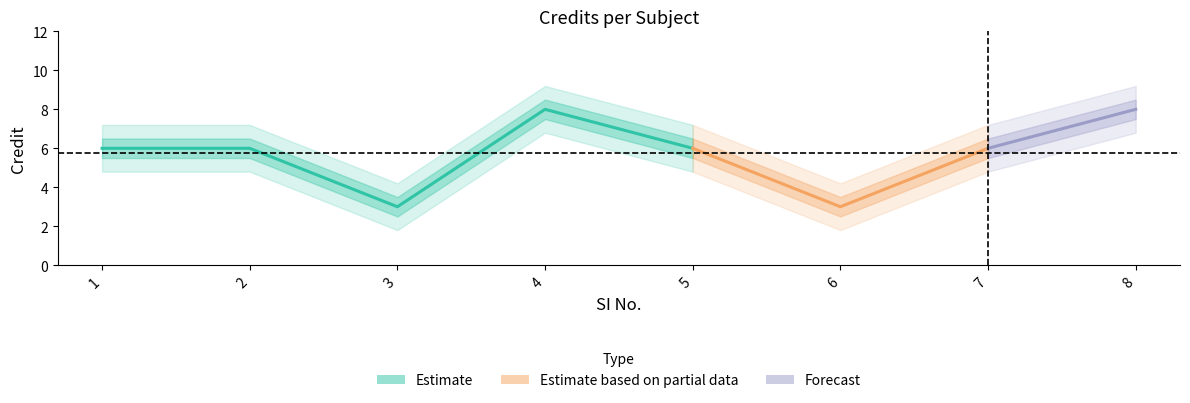

True or false: the data shows 8 at 8.

True